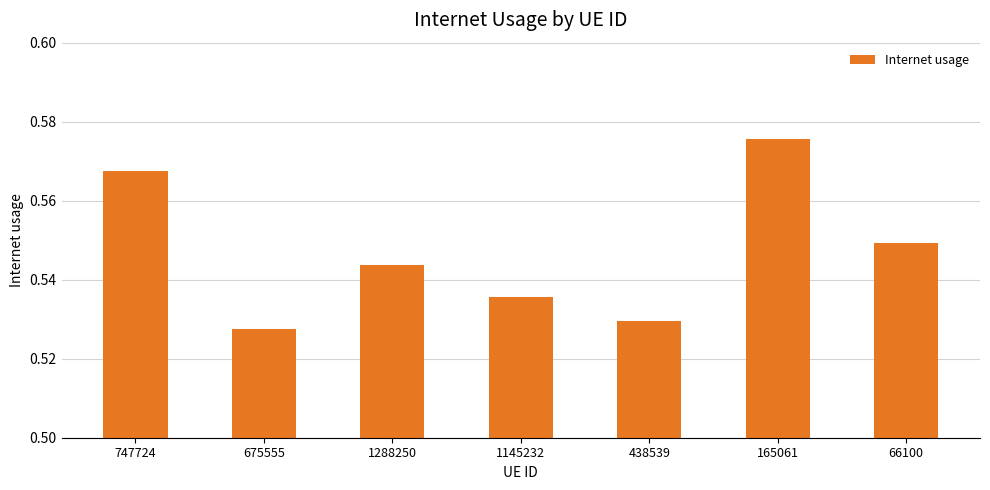

What position from the left is 675555?

2